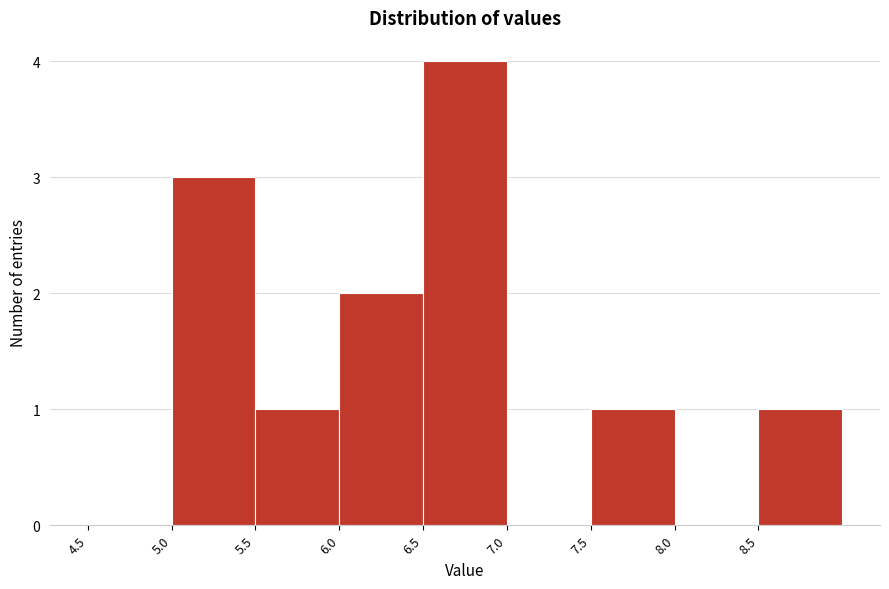

Reading left to right, transcribe this chart: for each bar, give the range it covers on the x-axis and its height. The values are not printed on the chart, so give them approximately, as read against the axis.

4.5 to 5.0: 0
5.0 to 5.5: 3
5.5 to 6.0: 1
6.0 to 6.5: 2
6.5 to 7.0: 4
7.0 to 7.5: 0
7.5 to 8.0: 1
8.0 to 8.5: 0
8.5 to 9.0: 1